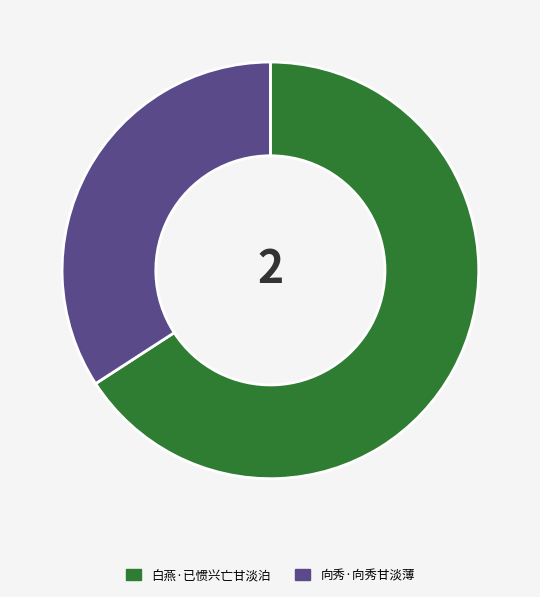

What is the smallest slice in the pie chart?

向秀·向秀甘淡薄